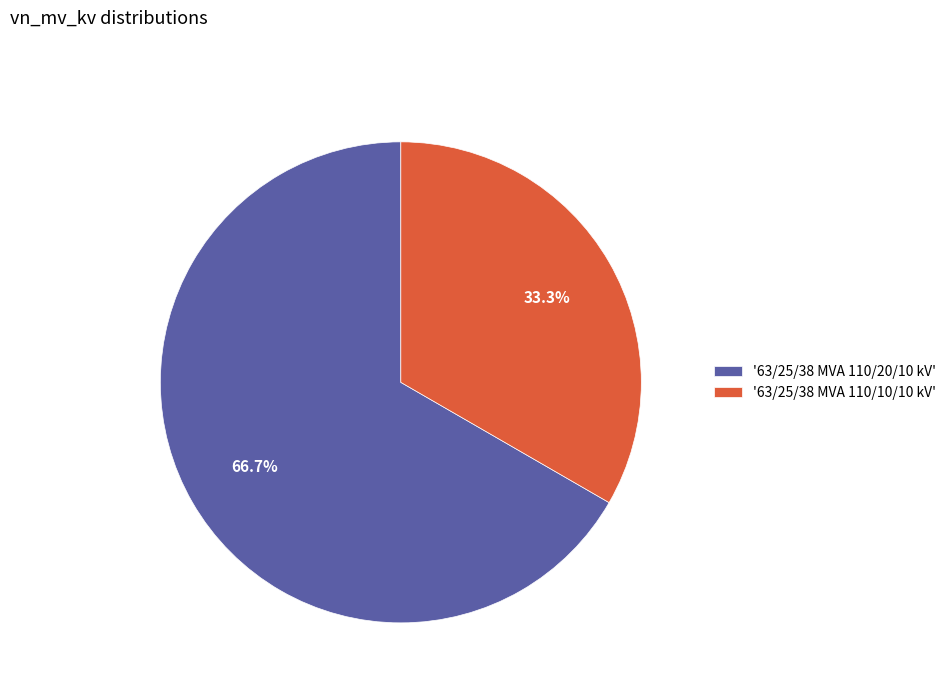

How many slices are in this pie chart?

2